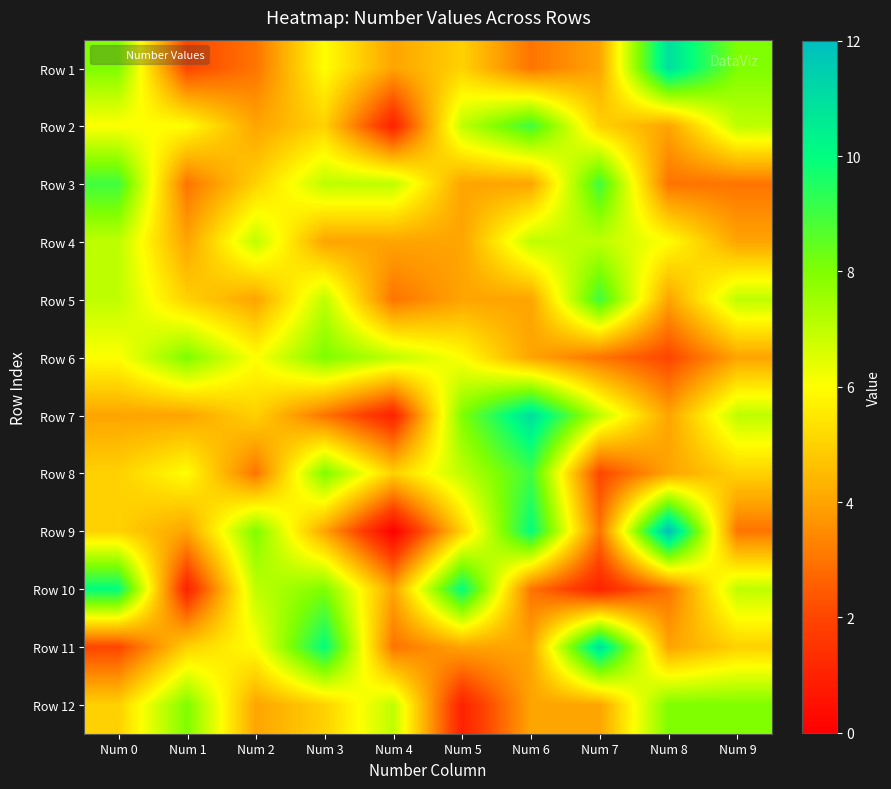

Reading right to left, what are all the values shown in this chart?

Row 1: Num 9=8	Num 8=11	Num 7=4	Num 6=3	Num 5=5	Num 4=4	Num 3=6	Num 2=3	Num 1=2	Num 0=8
Row 2: Num 9=7	Num 8=4	Num 7=5	Num 6=9	Num 5=7	Num 4=1	Num 3=5	Num 2=4	Num 1=6	Num 0=6
Row 3: Num 9=3	Num 8=3	Num 7=9	Num 6=4	Num 5=4	Num 4=7	Num 3=7	Num 2=5	Num 1=3	Num 0=9
Row 4: Num 9=4	Num 8=6	Num 7=7	Num 6=7	Num 5=4	Num 4=4	Num 3=4	Num 2=7	Num 1=4	Num 0=7
Row 5: Num 9=7	Num 8=4	Num 7=9	Num 6=4	Num 5=4	Num 4=3	Num 3=7	Num 2=4	Num 1=5	Num 0=7
Row 6: Num 9=4	Num 8=2	Num 7=3	Num 6=4	Num 5=6	Num 4=7	Num 3=8	Num 2=6	Num 1=8	Num 0=6
Row 7: Num 9=7	Num 8=4	Num 7=7	Num 6=11	Num 5=8	Num 4=1	Num 3=3	Num 2=5	Num 1=4	Num 0=4
Row 8: Num 9=5	Num 8=4	Num 7=2	Num 6=9	Num 5=7	Num 4=5	Num 3=8	Num 2=3	Num 1=6	Num 0=5
Row 9: Num 9=3	Num 8=12	Num 7=3	Num 6=10	Num 5=5	Num 4=0	Num 3=4	Num 2=8	Num 1=4	Num 0=5
Row 10: Num 9=7	Num 8=3	Num 7=1	Num 6=3	Num 5=10	Num 4=4	Num 3=8	Num 2=7	Num 1=1	Num 0=10
Row 11: Num 9=5	Num 8=4	Num 7=11	Num 6=4	Num 5=4	Num 4=3	Num 3=10	Num 2=6	Num 1=5	Num 0=2
Row 12: Num 9=8	Num 8=8	Num 7=4	Num 6=4	Num 5=1	Num 4=7	Num 3=5	Num 2=4	Num 1=8	Num 0=5